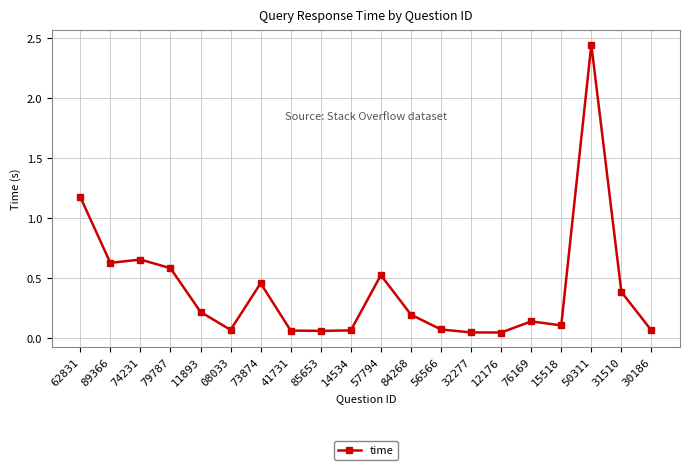

What is the average value?

0.4